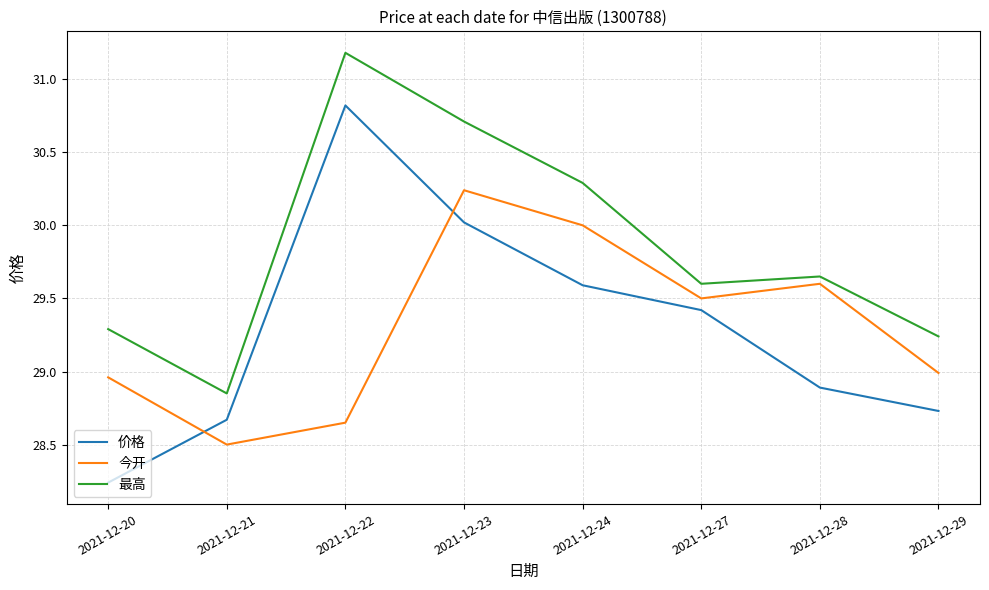

At which category is the sum across all series the highest?

2021-12-23